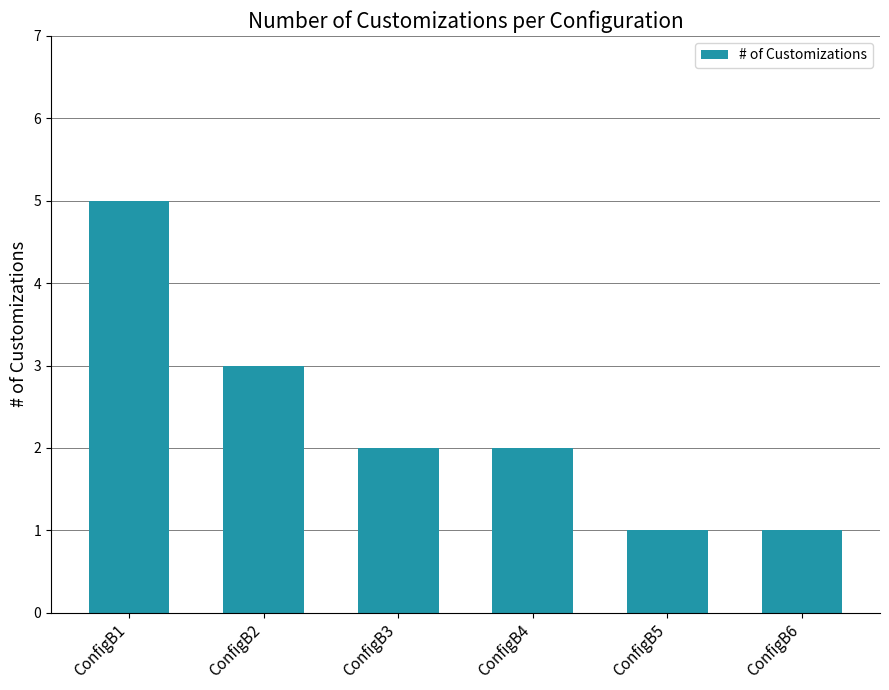

What is the maximum value shown in the chart?

5